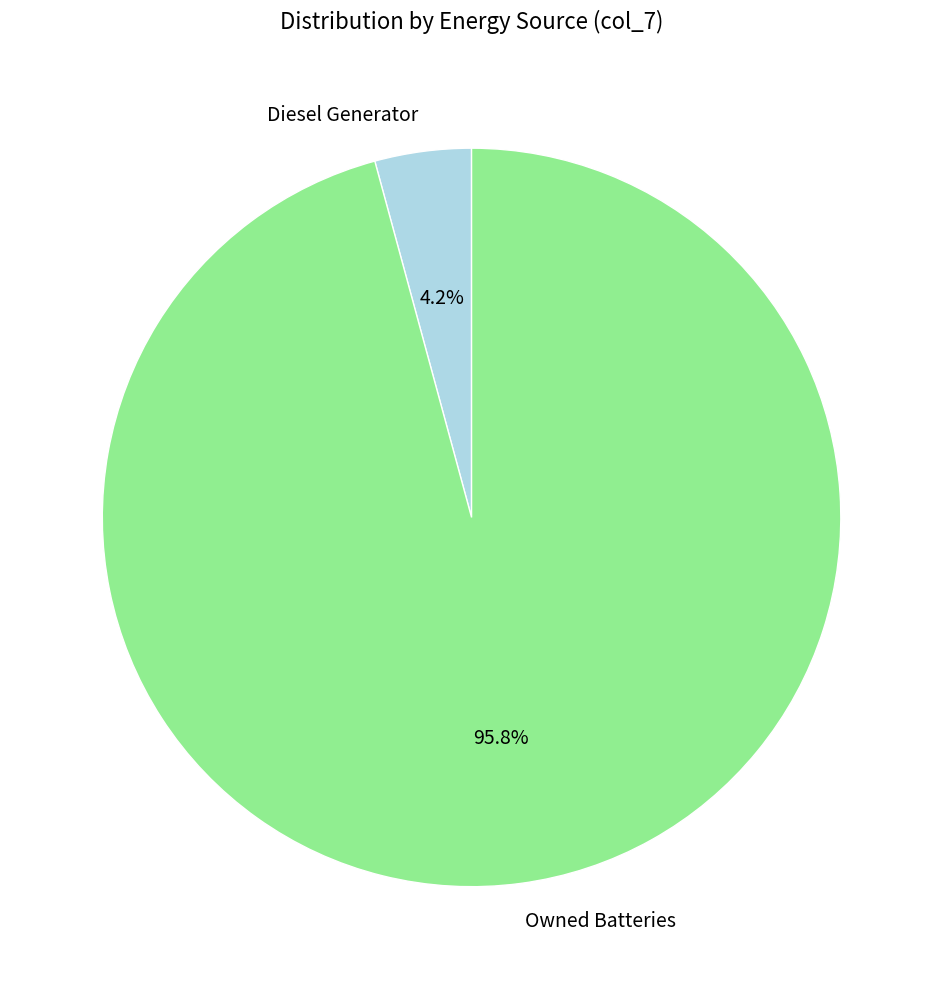

How many slices are in this pie chart?

2